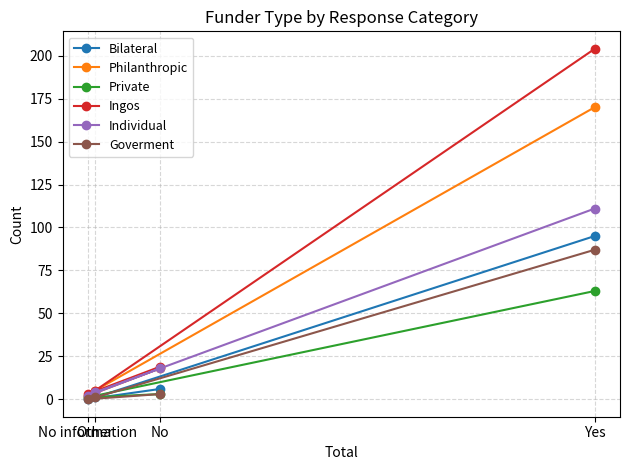

What is the label of the 1st point from the right?

Yes